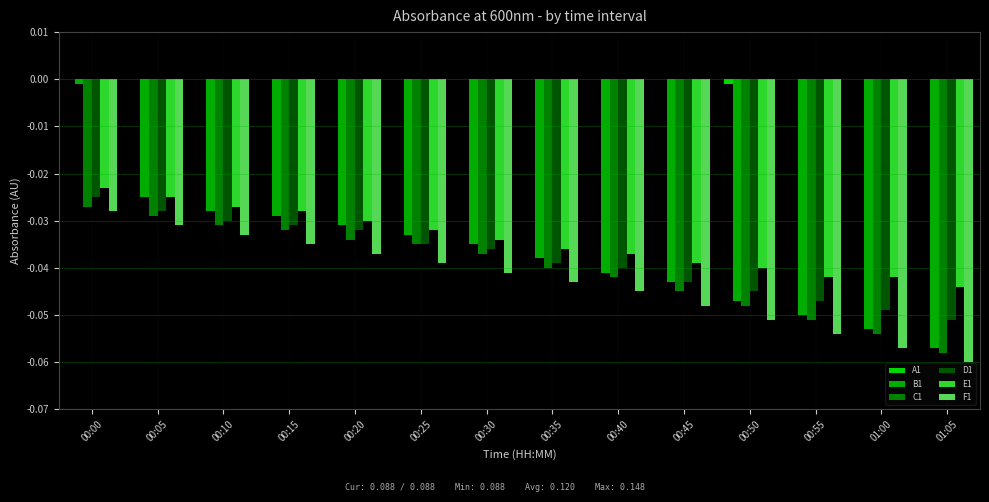

How many groups of bars are there?

14